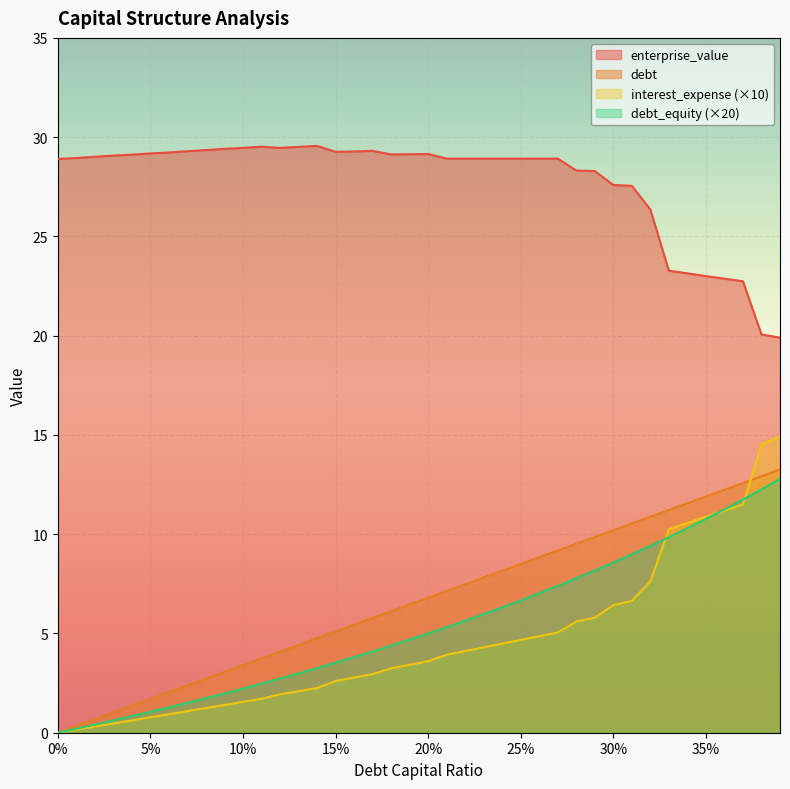

Reading right to left, extract all data points from this chart.

debt_capital: 13.3	12.9	12.6	12.2	11.9	11.6	11.2	10.9	10.5	10.2	9.9	9.5	9.2	8.8	8.5	8.2	7.8	7.5	7.1	6.8	6.5	6.1	5.8	5.4	5.1	4.8	4.4	4.1	3.7	3.4	3.1	2.7	2.4	2.0	1.7	1.4	1.0	0.7	0.3	0.0
enterprise_value: 19.9	20.1	22.7	22.9	23.0	23.1	23.3	26.4	27.6	27.6	28.3	28.3	28.9	28.9	28.9	28.9	28.9	28.9	28.9	29.1	29.1	29.1	29.3	29.3	29.3	29.6	29.5	29.5	29.5	29.5	29.4	29.4	29.3	29.2	29.2	29.1	29.1	29.0	28.9	28.9
debt: 12.8	12.3	11.7	11.2	10.8	10.3	9.8	9.4	9.0	8.6	8.2	7.8	7.4	7.0	6.7	6.3	6.0	5.6	5.3	5.0	4.7	4.4	4.1	3.8	3.5	3.3	3.0	2.7	2.5	2.2	2.0	1.7	1.5	1.3	1.1	0.8	0.6	0.4	0.2	0.0
interest_expense: 14.9	14.5	11.5	11.2	10.9	10.6	10.3	7.6	6.6	6.4	5.8	5.6	5.0	4.9	4.7	4.5	4.3	4.1	3.9	3.6	3.4	3.2	3.0	2.8	2.6	2.3	2.1	1.9	1.7	1.6	1.4	1.2	1.1	0.9	0.8	0.6	0.5	0.3	0.2	0.0